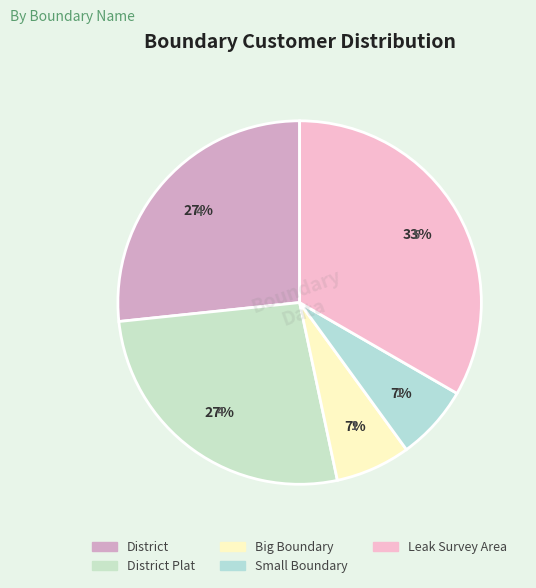

To the nearest percent, what is the difference between the largest and smallest slice percentages?

27%